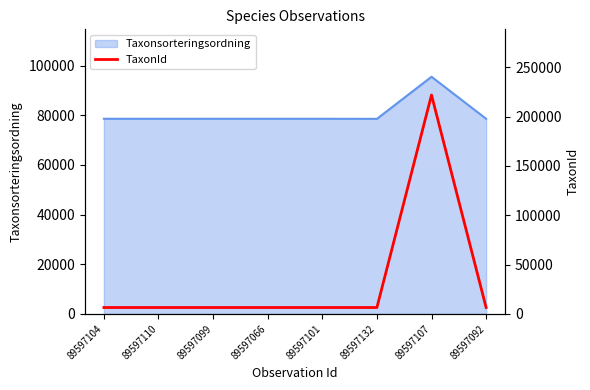

What is the lowest value of the Taxonsorteringsordning series?

78569